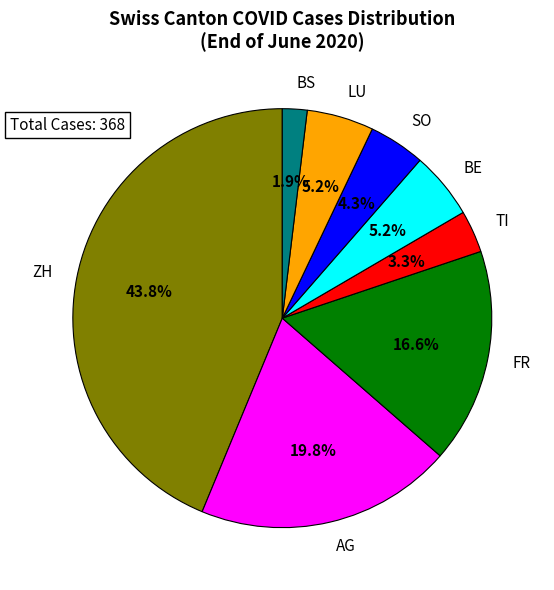

Combined, do BE and LU account for over 50%?

No